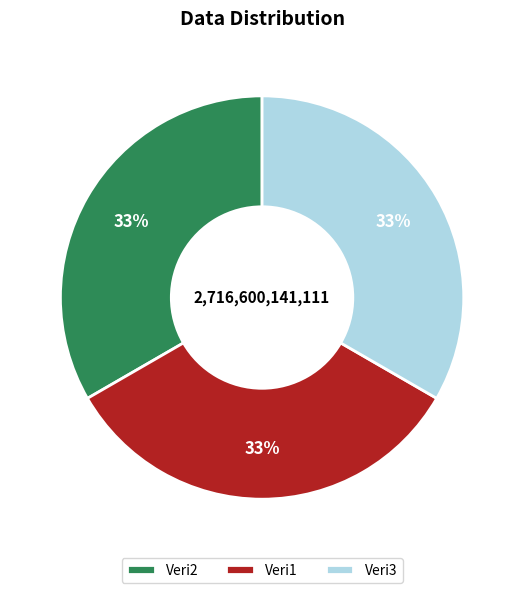

True or false: Veri2 accounts for 28% of the total.

False